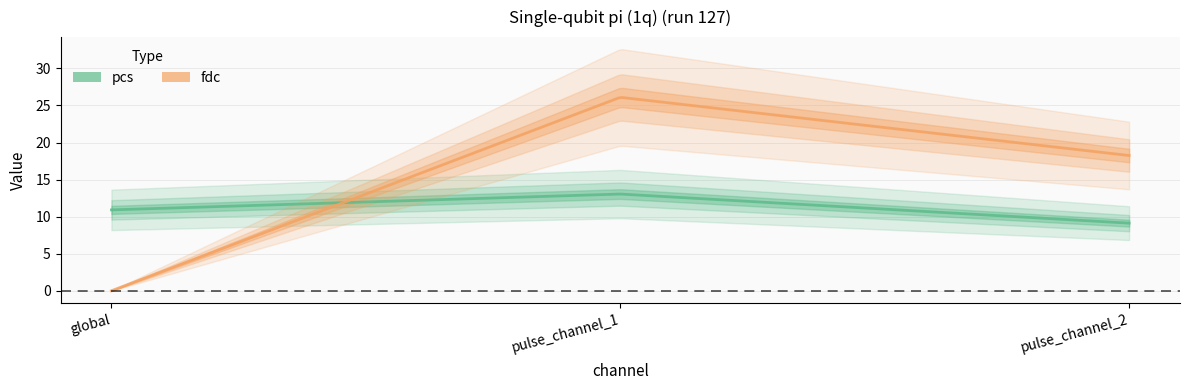

How many data points in fdc are above 18?

2